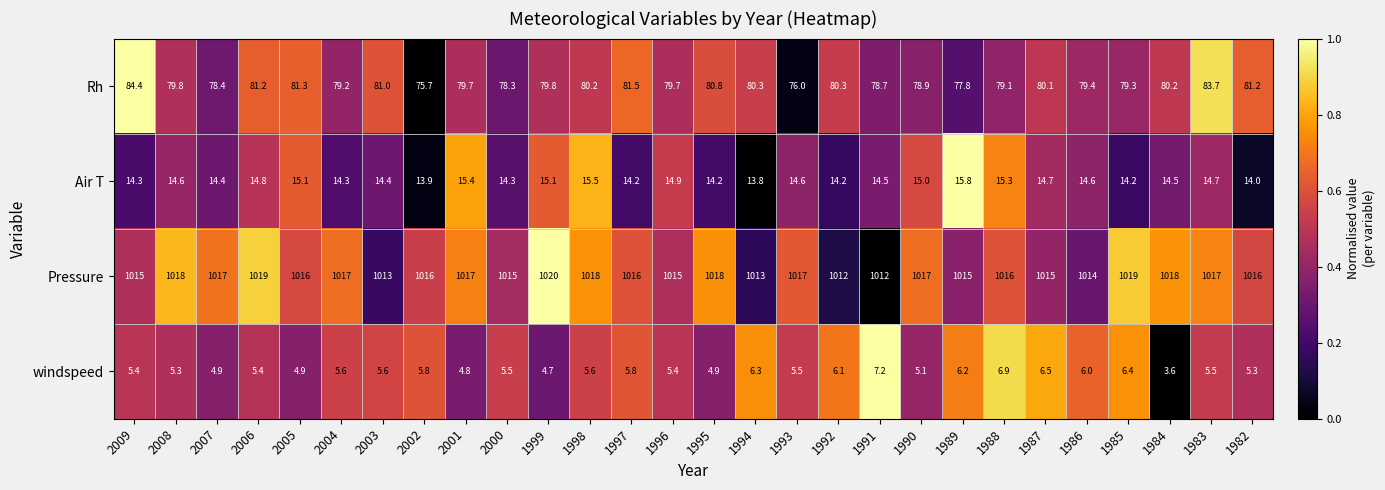

Which series changed the most between 2002 and 2001?

Rh